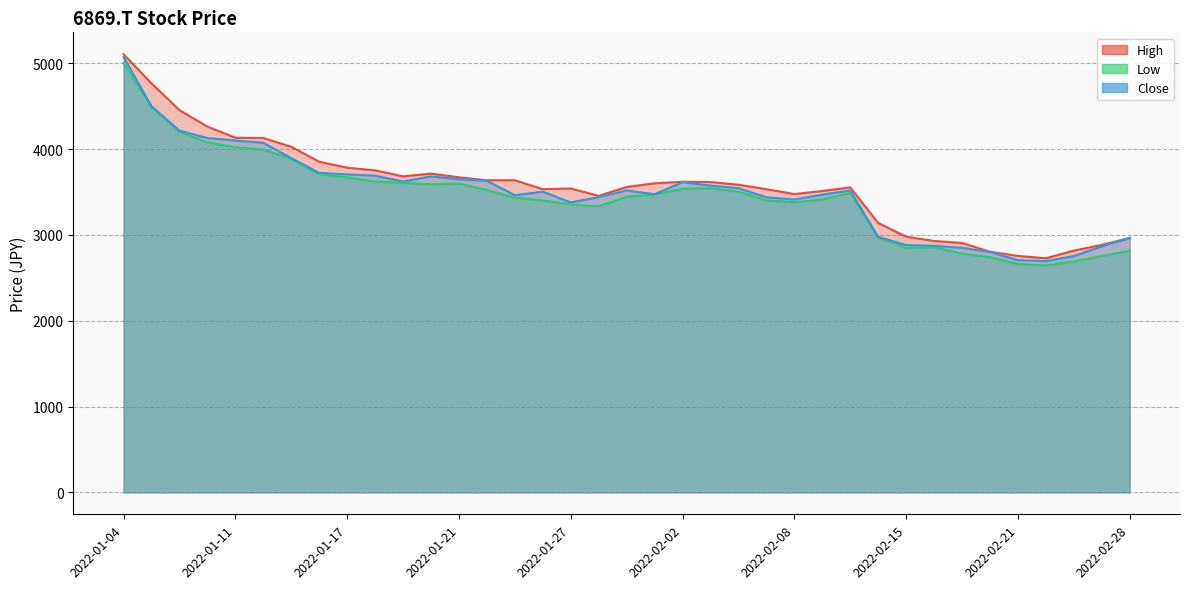

List the series in order of their overall mean, highest first.

High, Close, Low